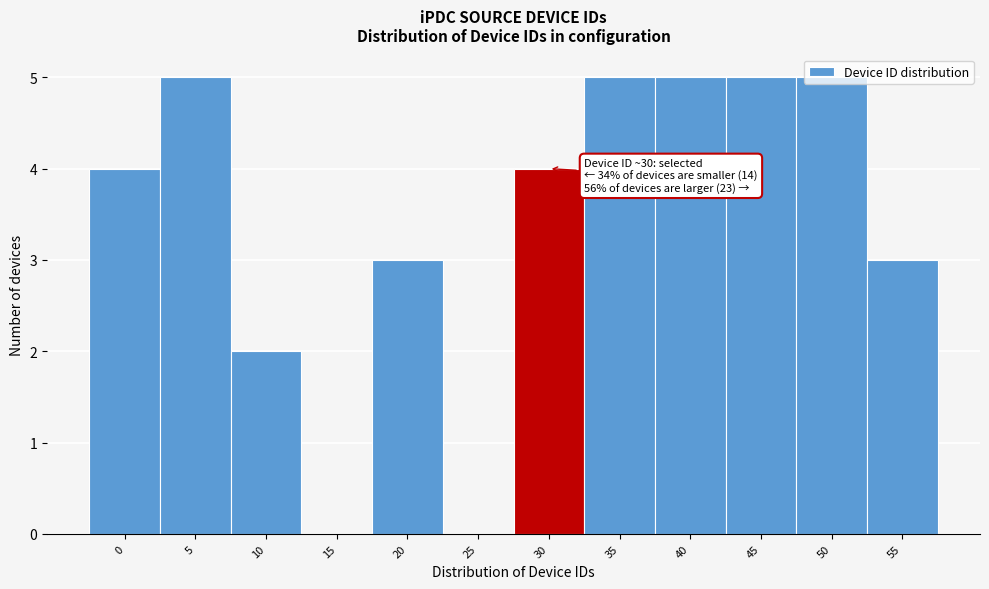

What is the sum of the values at 15 and 45?

5